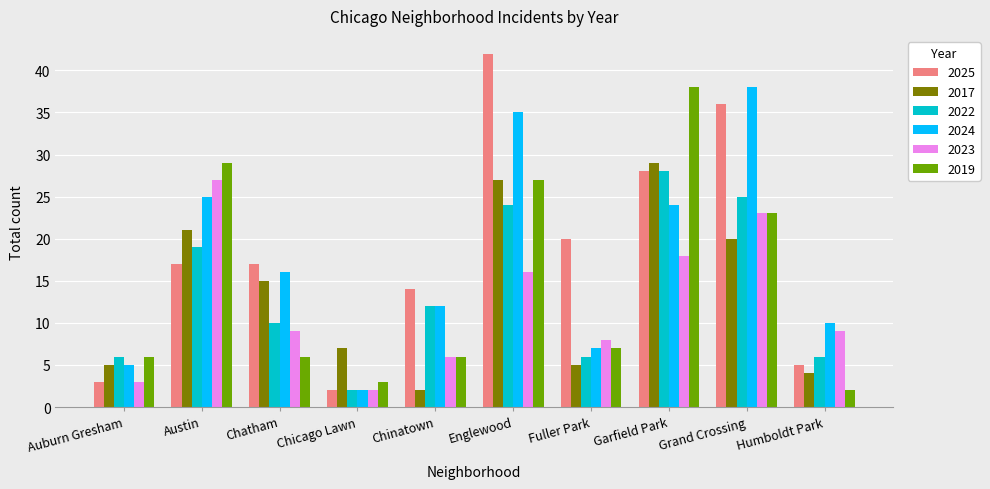

How many data points in 2017 are less than 15?

5